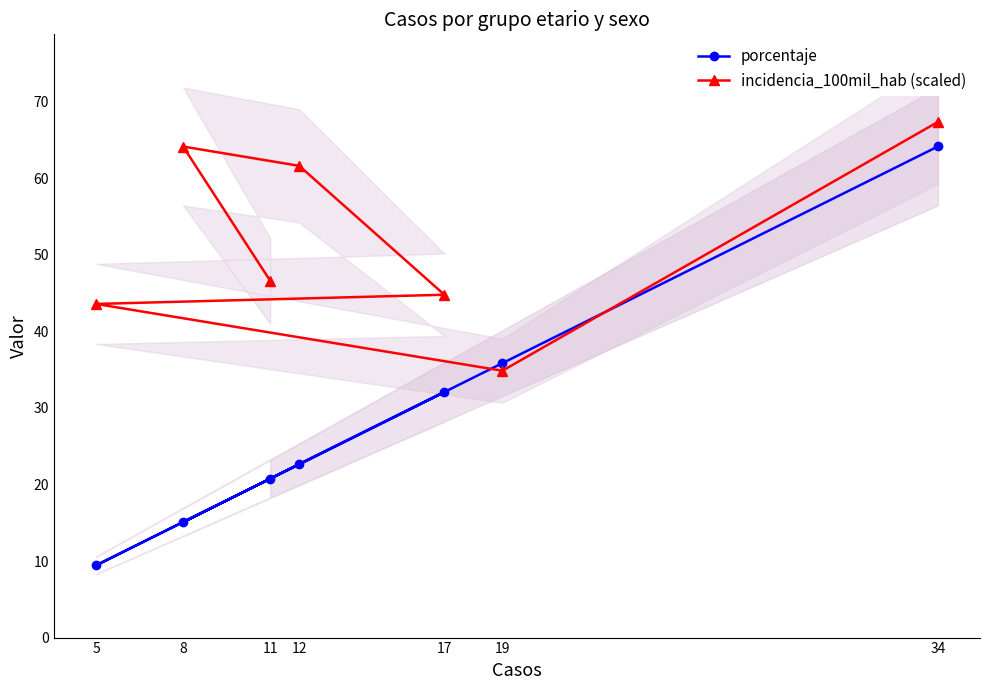

Is it true that incidencia_100mil_hab (scaled) equals 46.6 at 11?

True